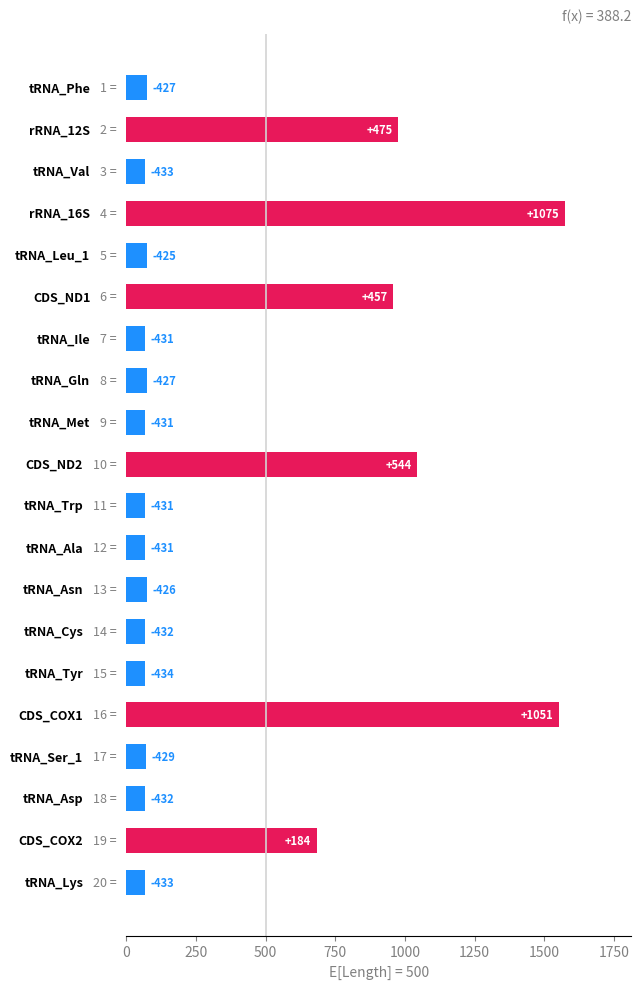

How many bars are there in total?

20